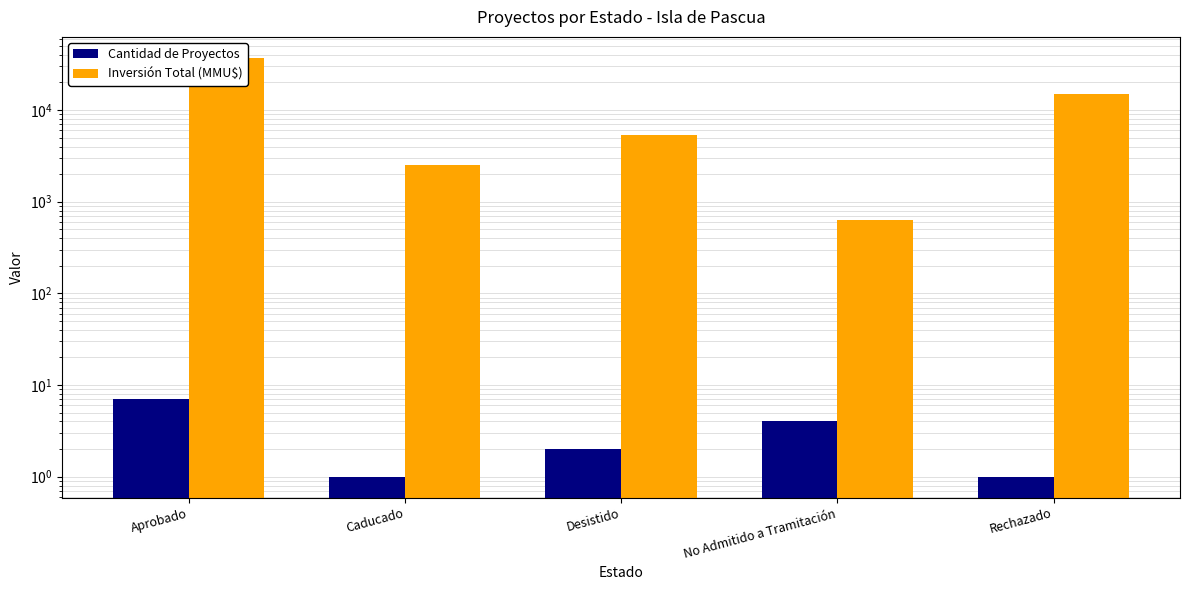

What is the average value of the Cantidad de Proyectos series?

3